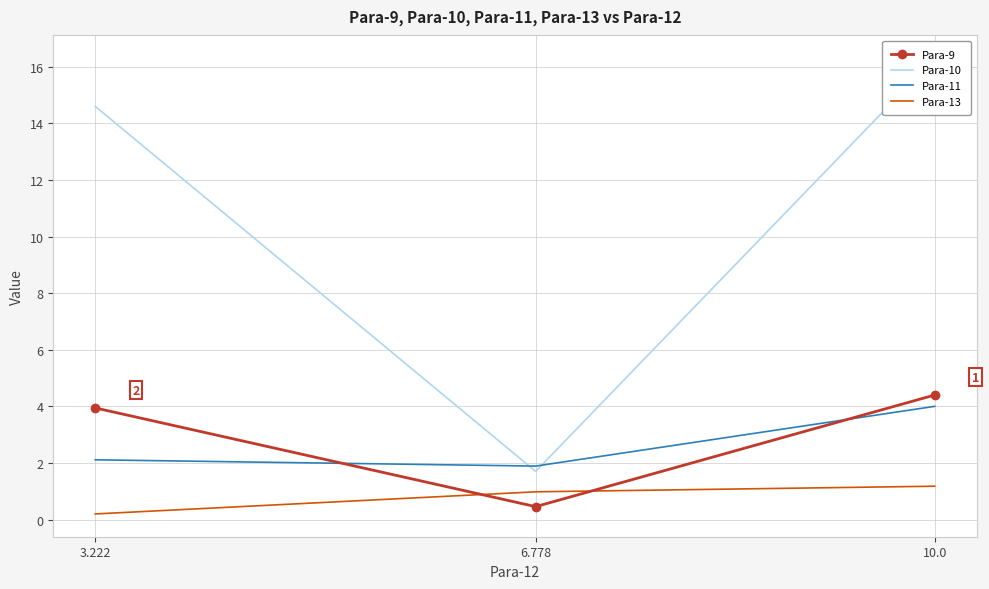

Count the number of categories in the chart.

3